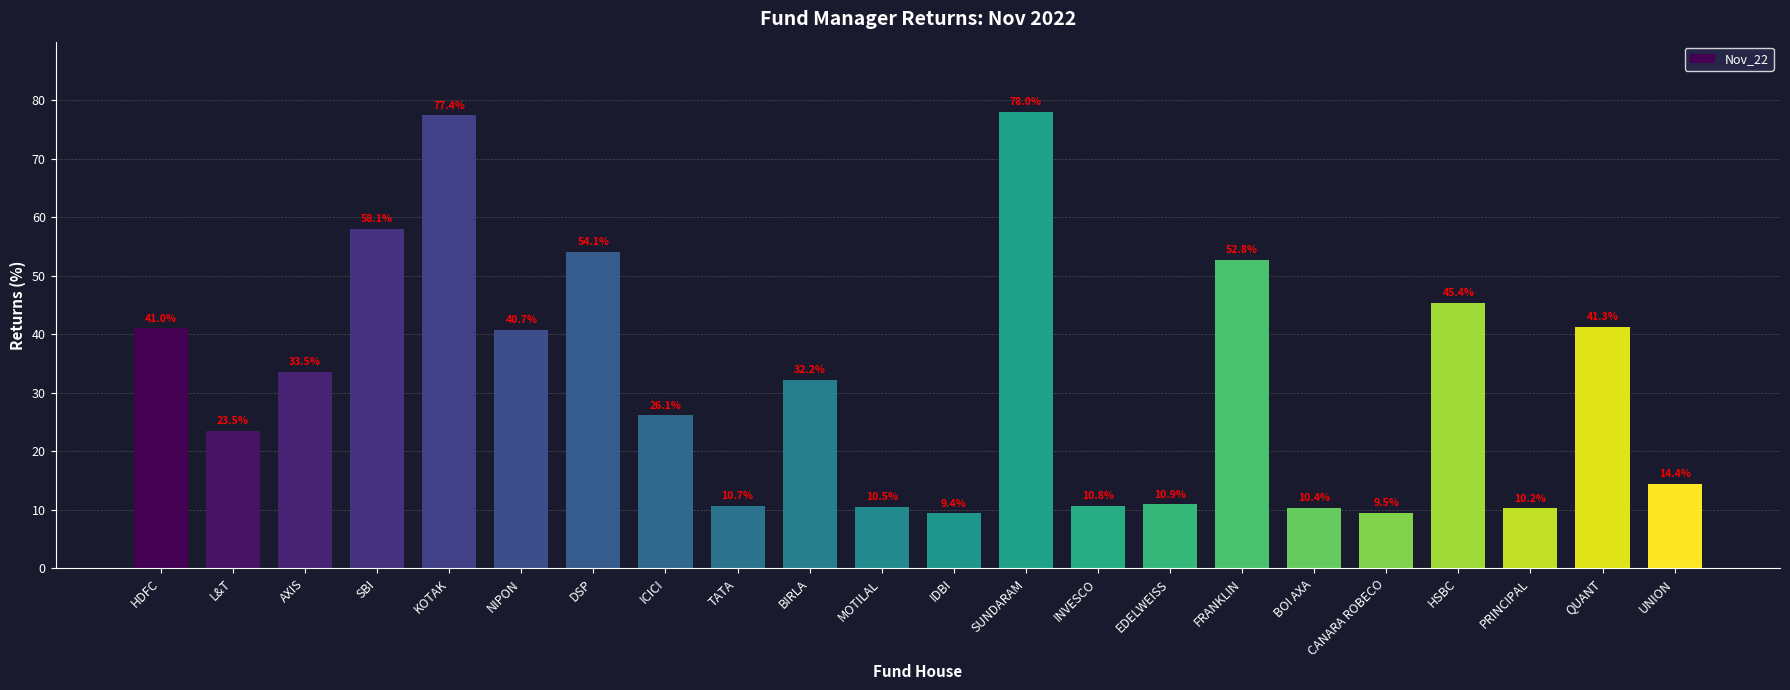

List the labels in order of value, smallest first.

IDBI, CANARA ROBECO, PRINCIPAL, BOI AXA, MOTILAL, TATA, INVESCO, EDELWEISS, UNION, L&T, ICICI, BIRLA, AXIS, NIPON, HDFC, QUANT, HSBC, FRANKLIN, DSP, SBI, KOTAK, SUNDARAM